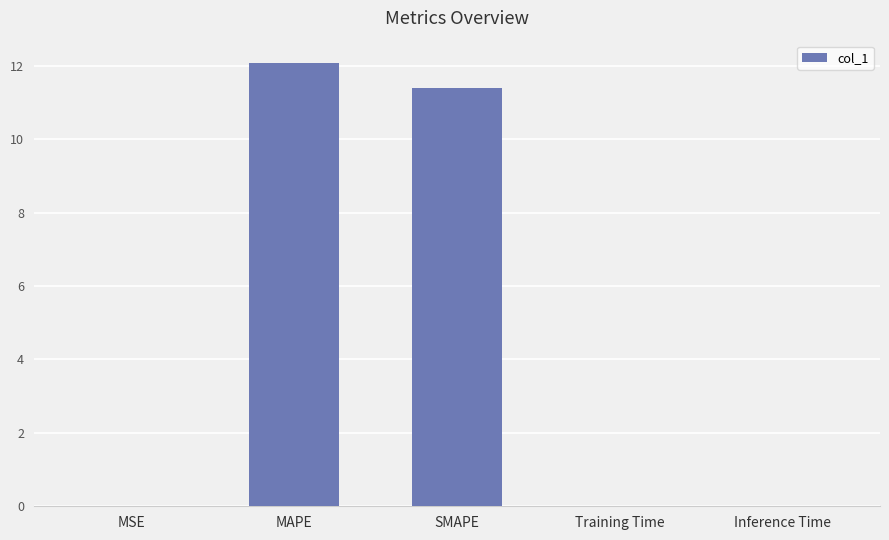

The chart shows a value of 0.0 at Training Time. True or false?

True